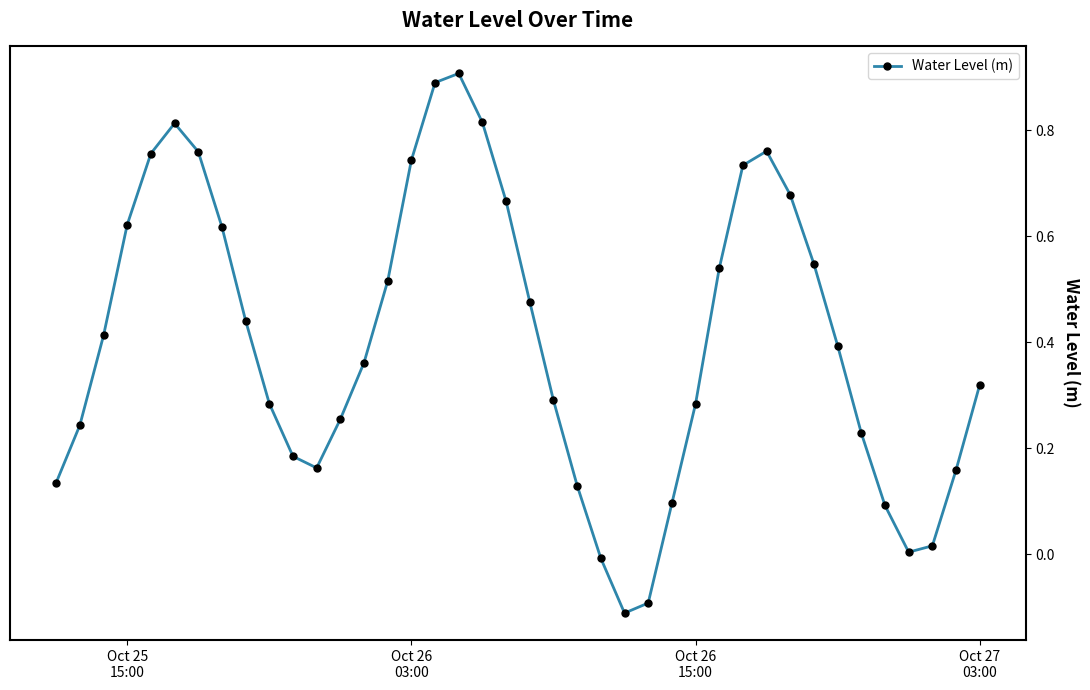

How many interior local valleys (lower than both neighbors) does the data have?

3